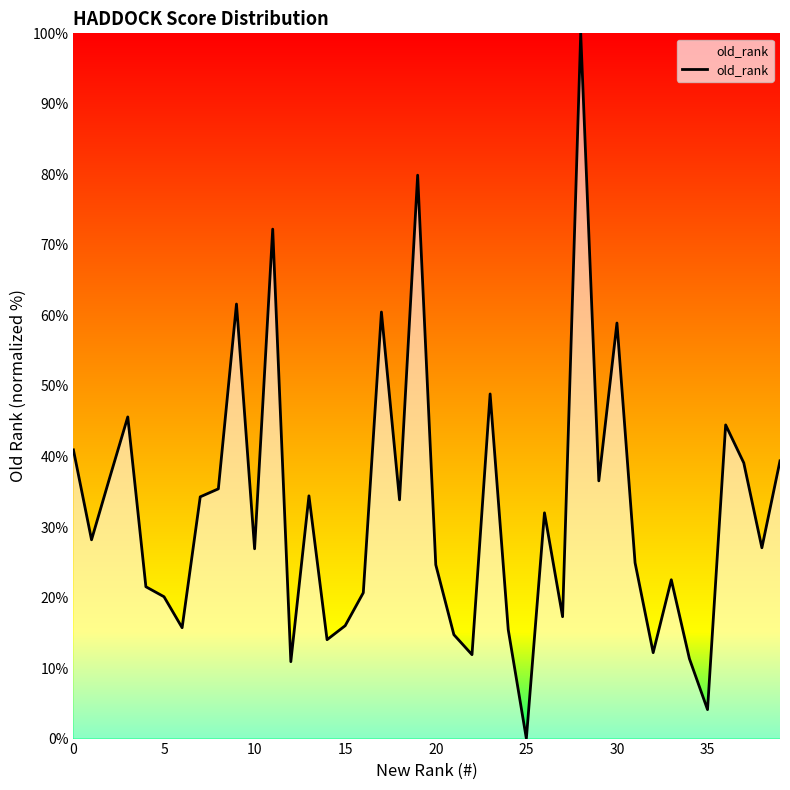

What is the greatest value displayed?

100.0